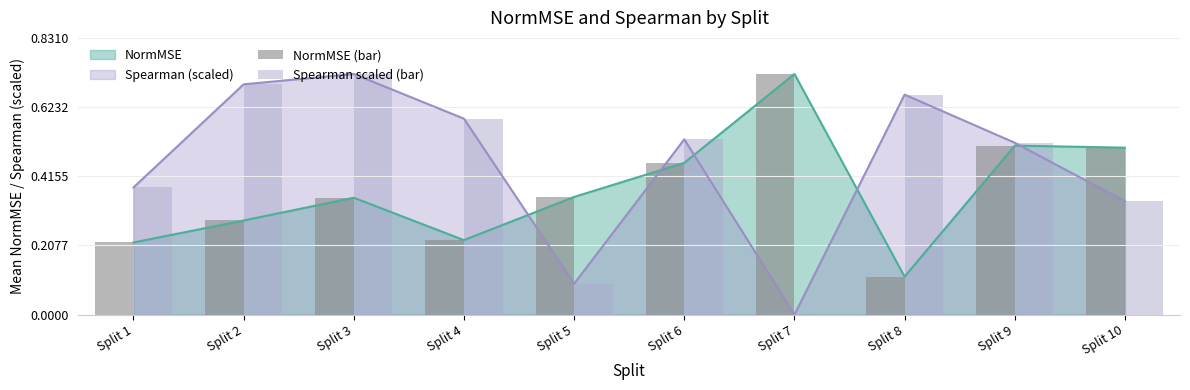

Count the NormMSE (bar) values in the range 0 to 1.

10